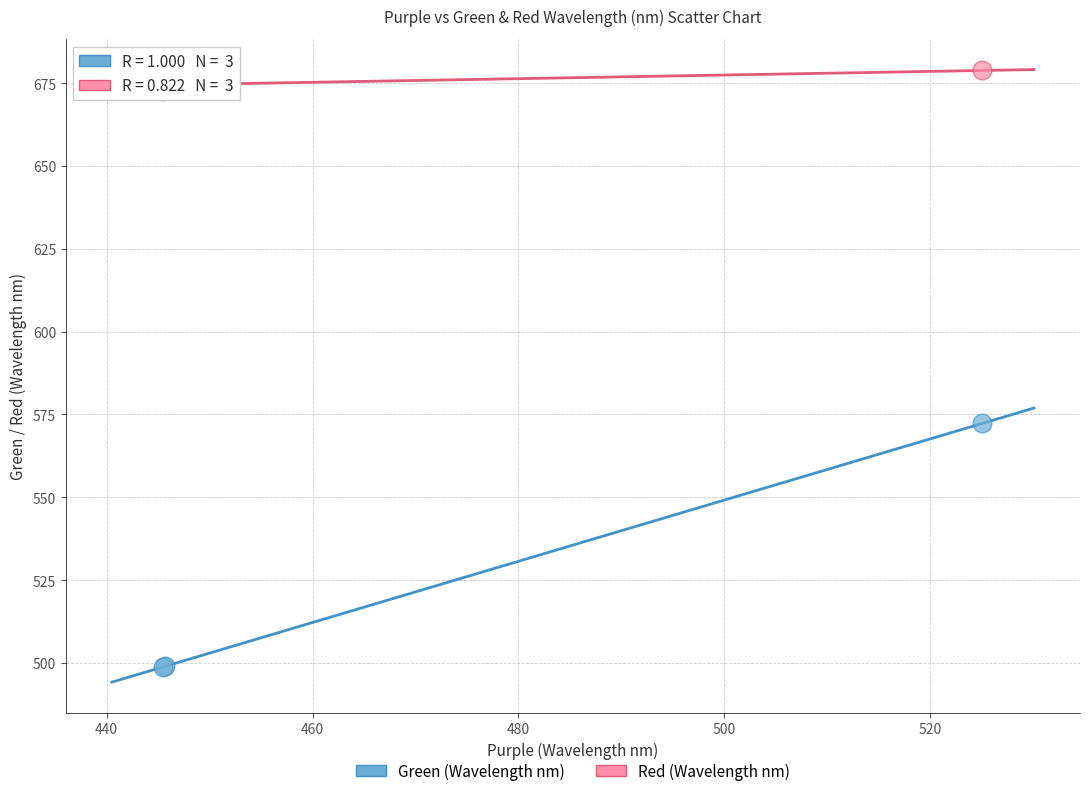

Which series reaches the maximum Y coordinate?

Red (Wavelength nm)